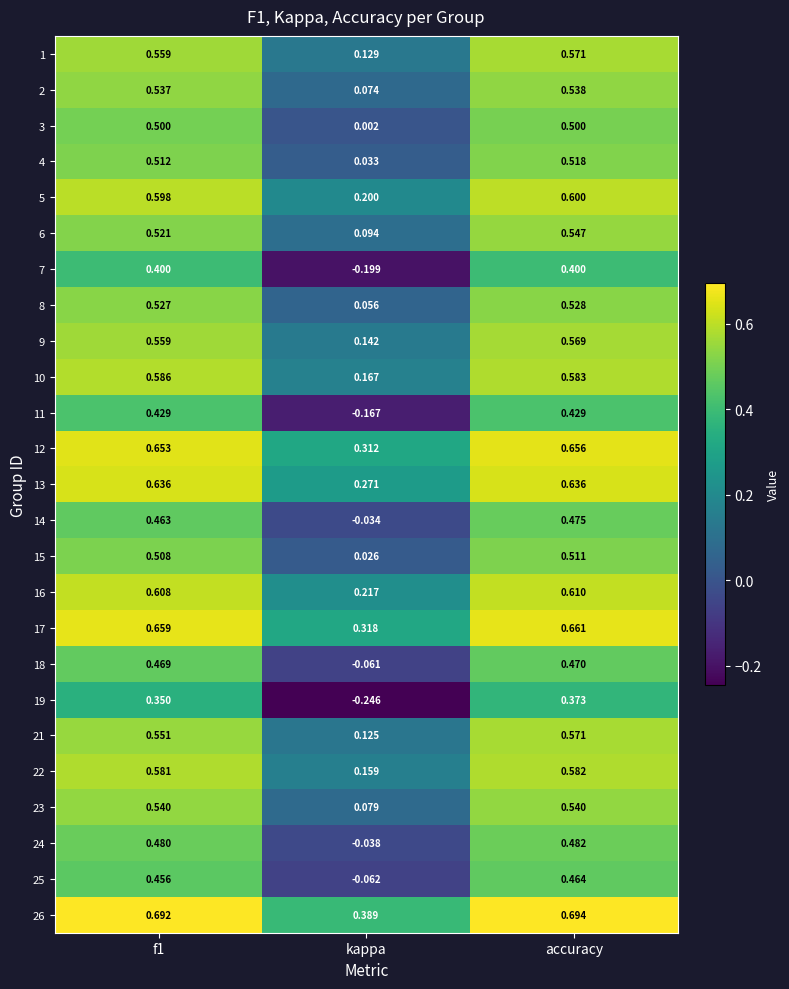

Which category has the highest value across all series?

accuracy